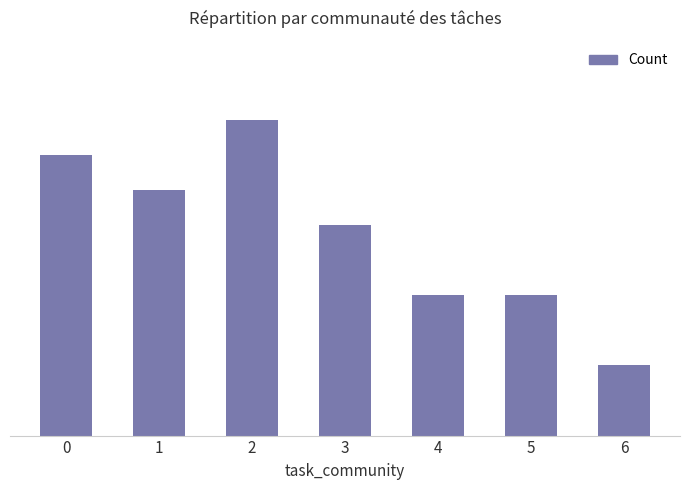

What is the minimum value shown in the chart?

2